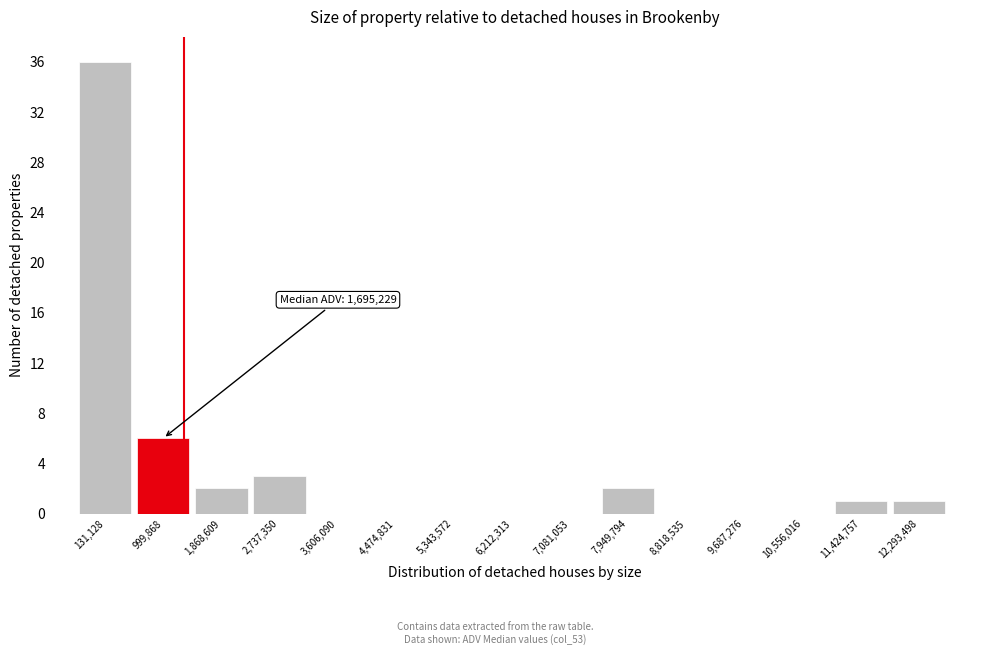

Reading left to right, extract all data points from this chart.

131,128=36	999,868=6	1,868,609=2	2,737,350=3	3,606,090=0	4,474,831=0	5,343,572=0	6,212,313=0	7,081,053=0	7,949,794=2	8,818,535=0	9,687,276=0	10,556,016=0	11,424,757=1	12,293,498=1